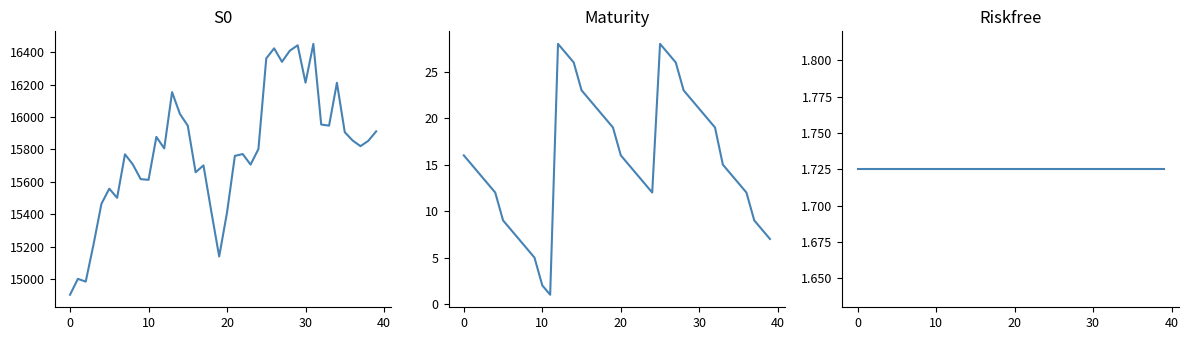

Is it true that Riskfree equals 1.7 at 0?

True